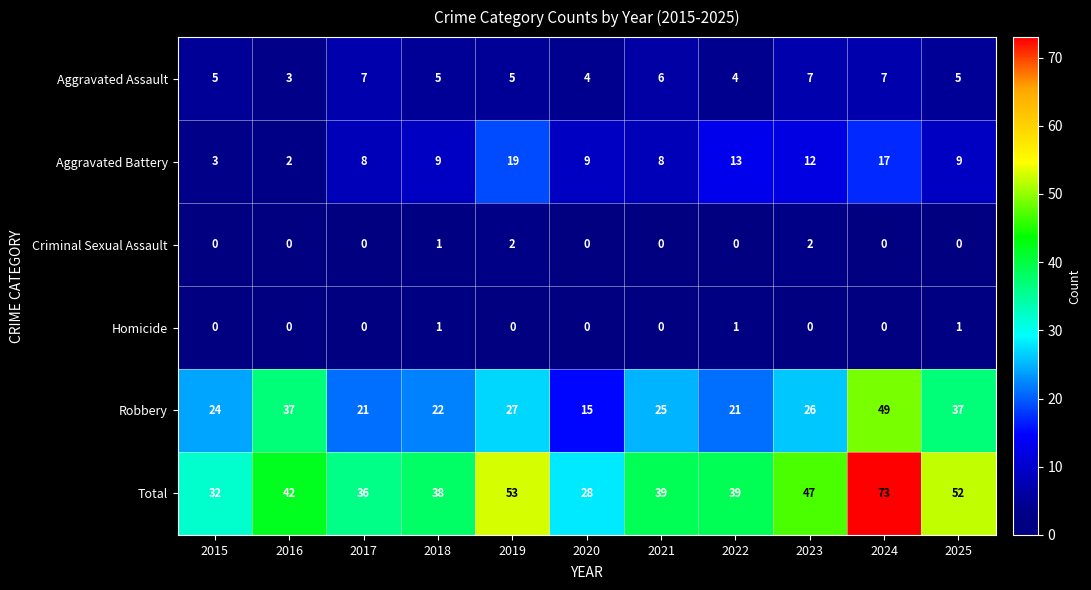

The Criminal Sexual Assault series shows 2 at 2023. True or false?

True